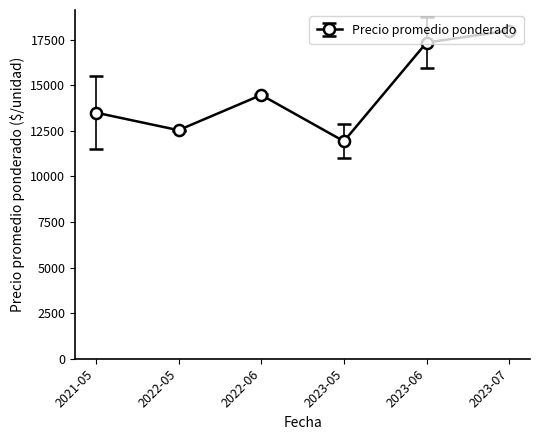

What is the value of the 2nd point from the left?

12535.5